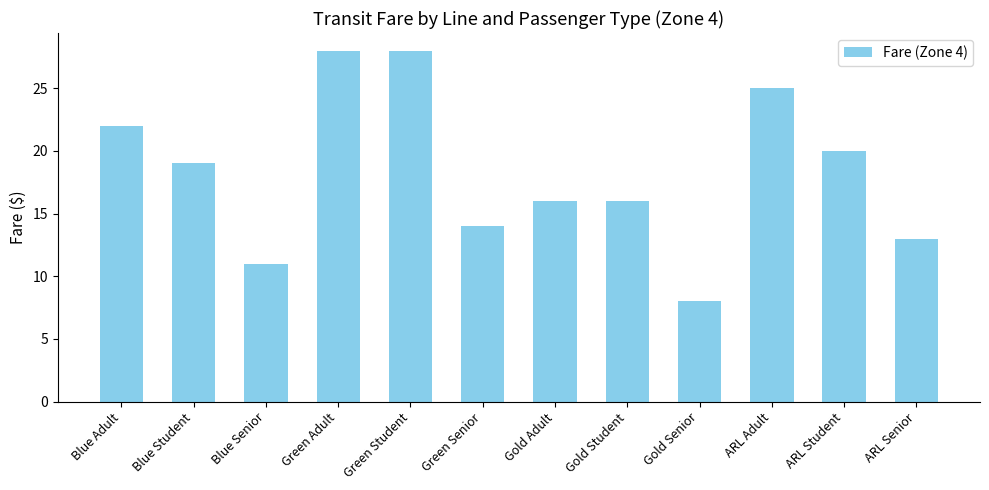

What is the label of the 4th bar from the left?

Green Adult